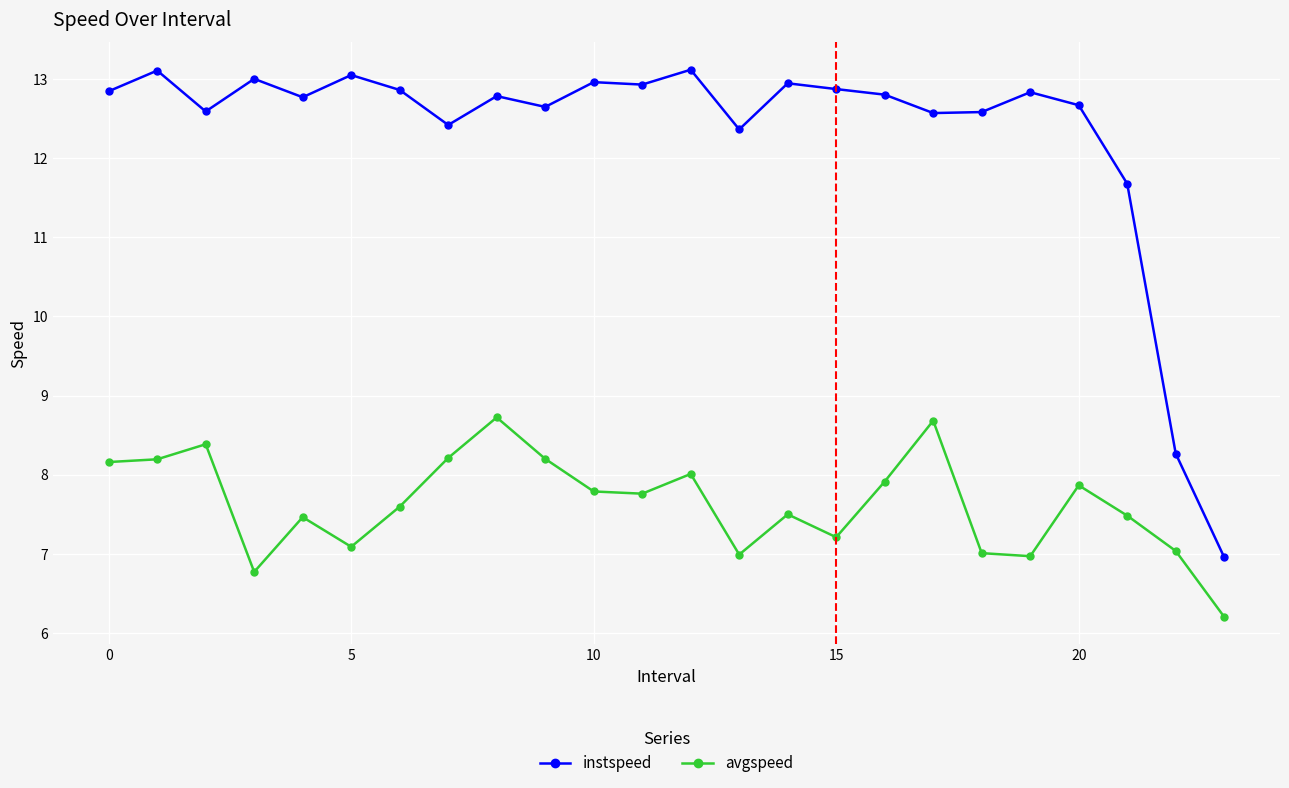

What is the difference between the maximum and minimum values in the instspeed series?

6.2